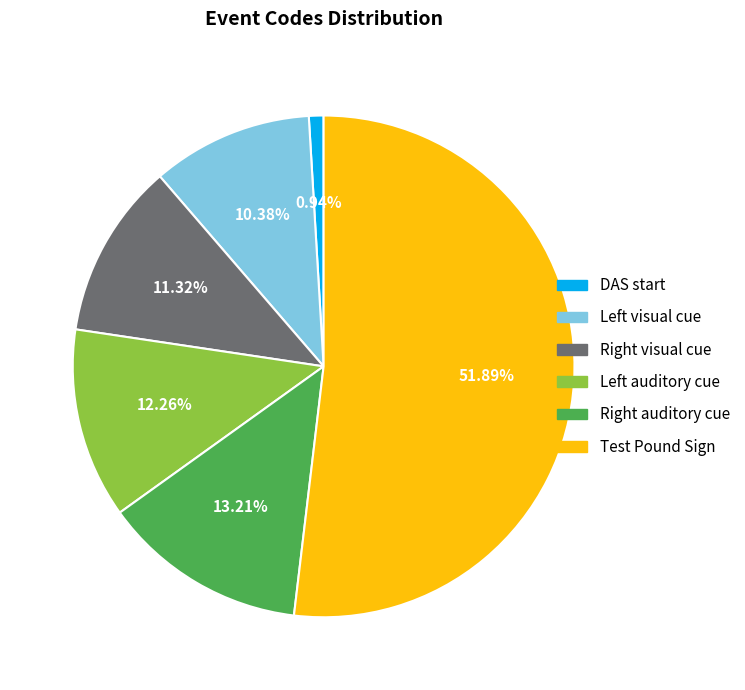

How many segments does this pie chart have?

6